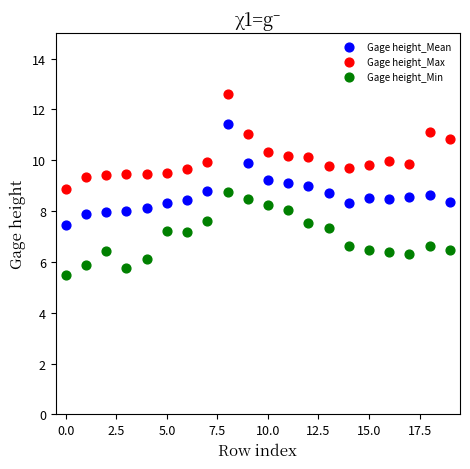

Which series contains the highest Y value?

Gage height_Max